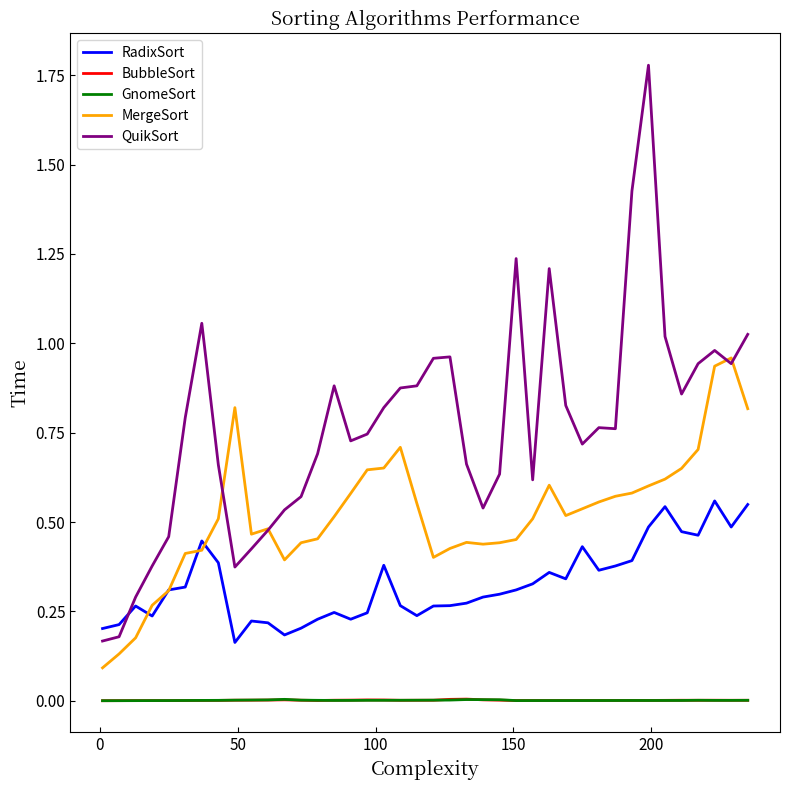

At how many categories does at least one series exceed 1?

7